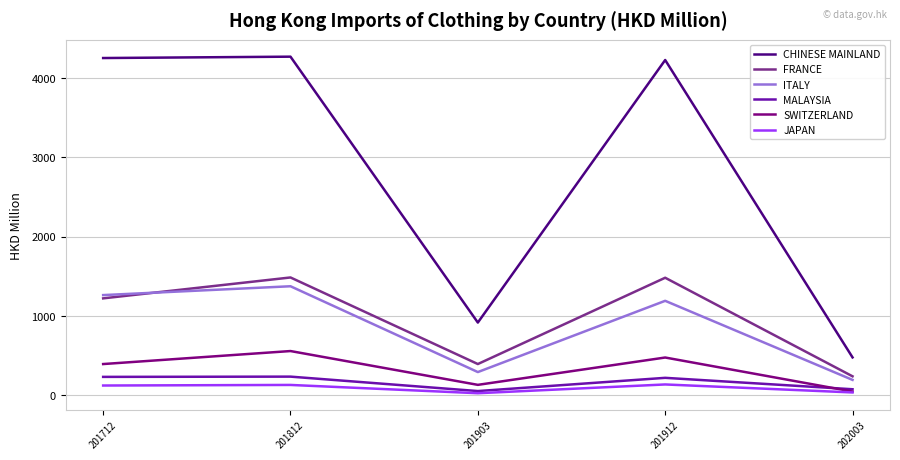

True or false: CHINESE MAINLAND and MALAYSIA cross at least once.

False